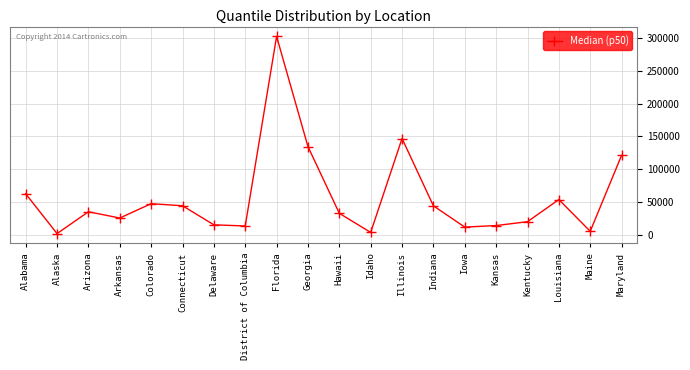

What is the difference between the second highest and second lowest values?

142968